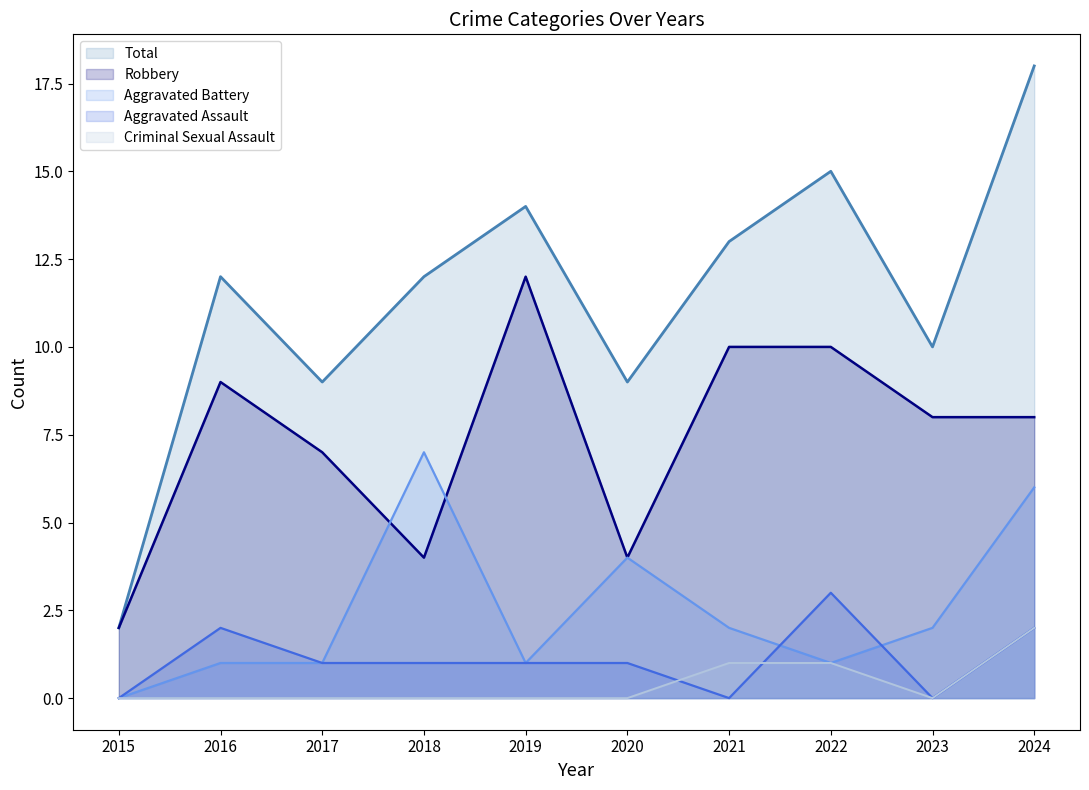

Reading left to right, list all the values displayed in this chart.

Total: 2015=2	2016=12	2017=9	2018=12	2019=14	2020=9	2021=13	2022=15	2023=10	2024=18
Robbery: 2015=2	2016=9	2017=7	2018=4	2019=12	2020=4	2021=10	2022=10	2023=8	2024=8
Aggravated Battery: 2015=0	2016=1	2017=1	2018=7	2019=1	2020=4	2021=2	2022=1	2023=2	2024=6
Aggravated Assault: 2015=0	2016=2	2017=1	2018=1	2019=1	2020=1	2021=0	2022=3	2023=0	2024=2
Criminal Sexual Assault: 2015=0	2016=0	2017=0	2018=0	2019=0	2020=0	2021=1	2022=1	2023=0	2024=2